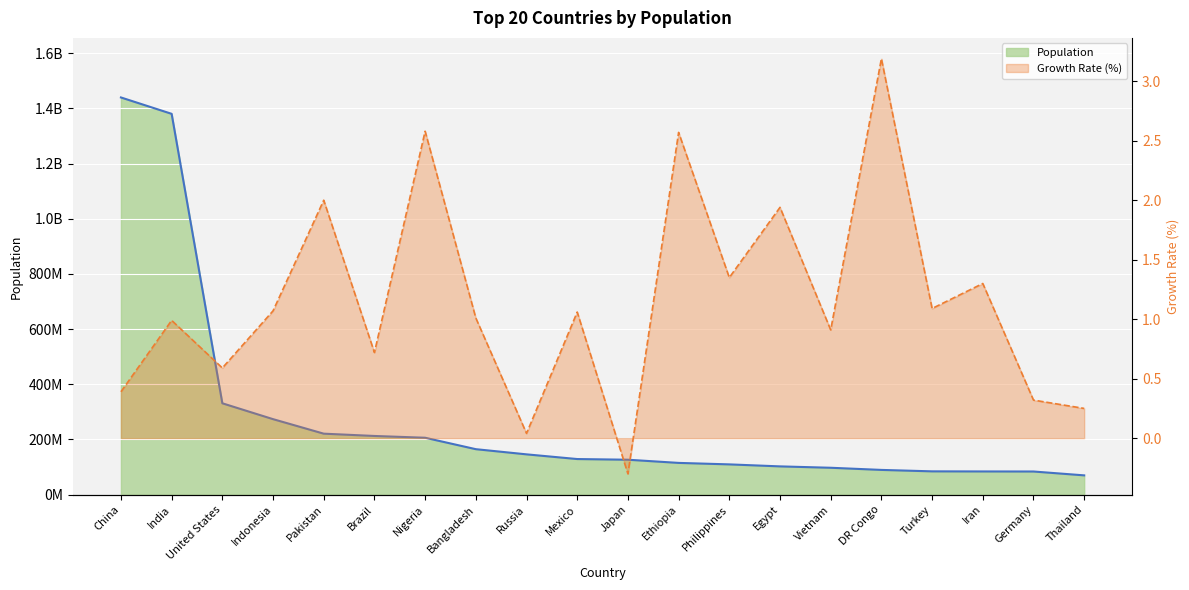

What is the ratio of the value at Mexico to the value at Brazil?

0.6